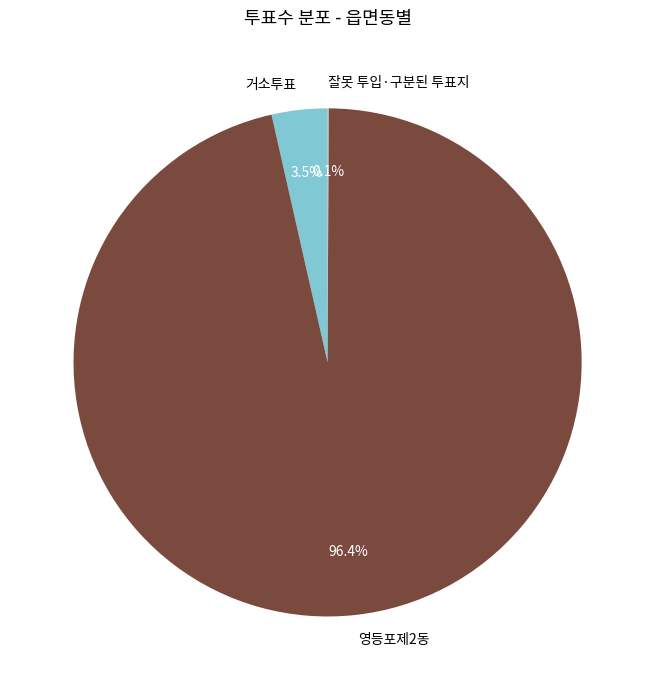

Which slice is the largest?

영등포제2동